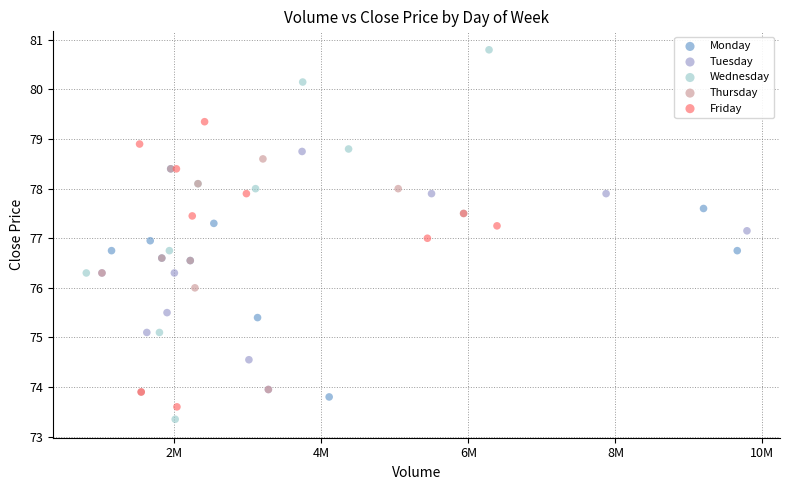

Which series has the widest spread of Y values?

Wednesday